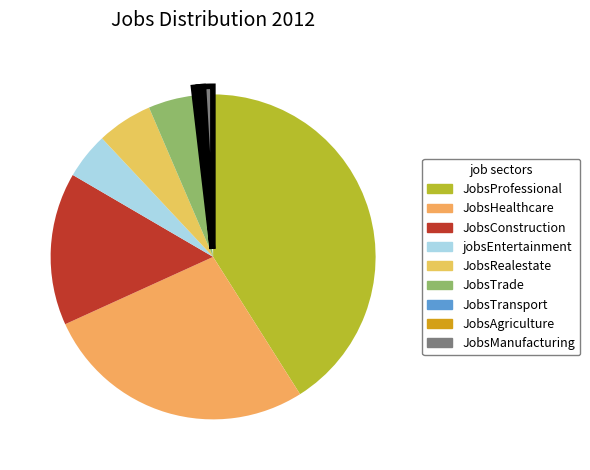

What portion of the pie excludes jobsEntertainment?

95.4%